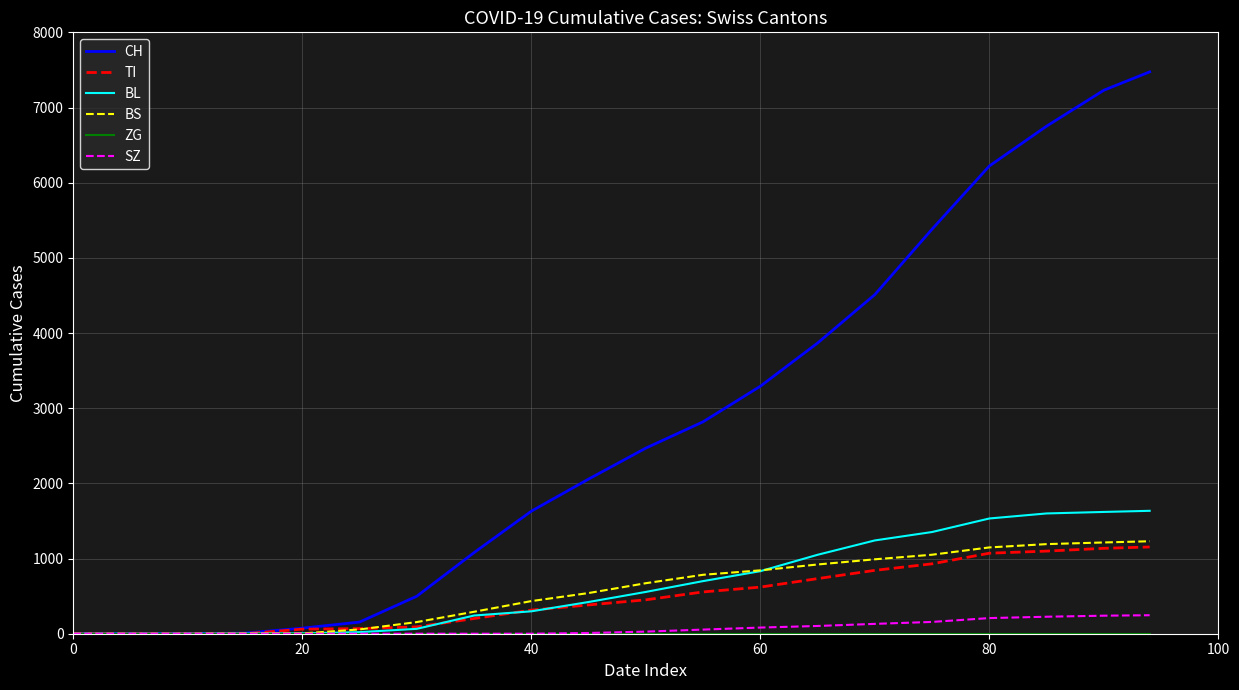

What is the maximum value for BS?

1230